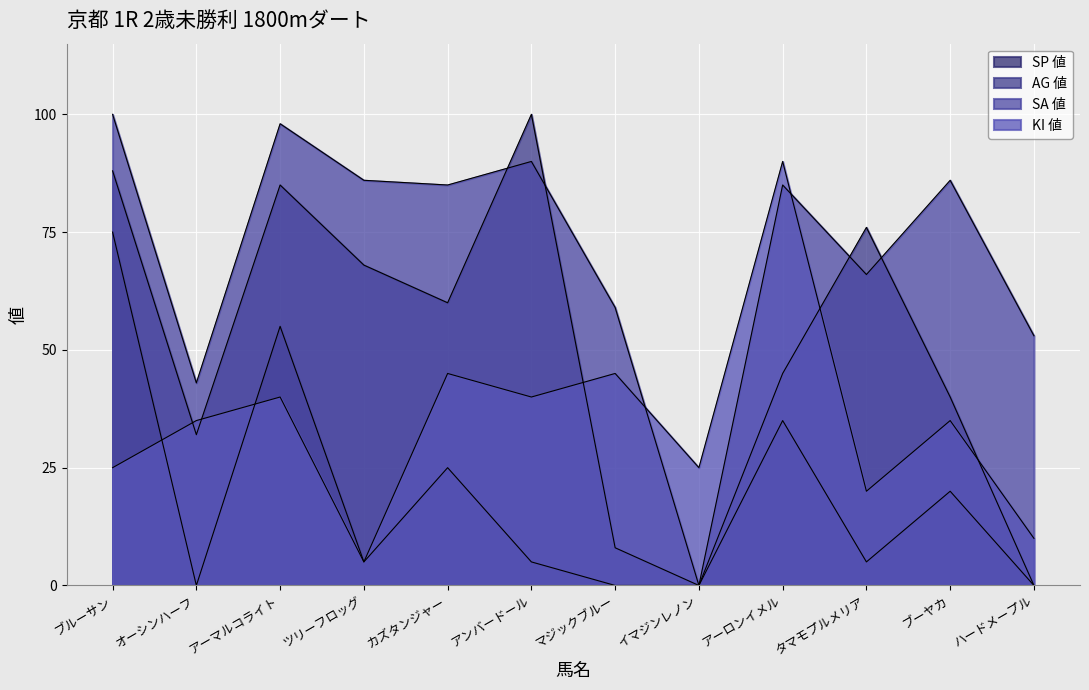

Reading left to right, extract all data points from this chart.

SP 値: ブルーサン=75	オーシンハーフ=0	アーマルコライト=55	ツリーフロッグ=5	カズタンジャー=25	アンバードール=5	マジックブルー=0	イマジンレノン=0	アーロンイメル=35	タマモプルメリア=5	ブーヤカ=20	ハードメープル=0
AG 値: ブルーサン=88	オーシンハーフ=32	アーマルコライト=85	ツリーフロッグ=68	カズタンジャー=60	アンバードール=100	マジックブルー=8	イマジンレノン=0	アーロンイメル=45	タマモプルメリア=76	ブーヤカ=40	ハードメープル=0
SA 値: ブルーサン=100	オーシンハーフ=43	アーマルコライト=98	ツリーフロッグ=86	カズタンジャー=85	アンバードール=90	マジックブルー=59	イマジンレノン=0	アーロンイメル=85	タマモプルメリア=66	ブーヤカ=86	ハードメープル=53
KI 値: ブルーサン=25	オーシンハーフ=35	アーマルコライト=40	ツリーフロッグ=5	カズタンジャー=45	アンバードール=40	マジックブルー=45	イマジンレノン=25	アーロンイメル=90	タマモプルメリア=20	ブーヤカ=35	ハードメープル=10